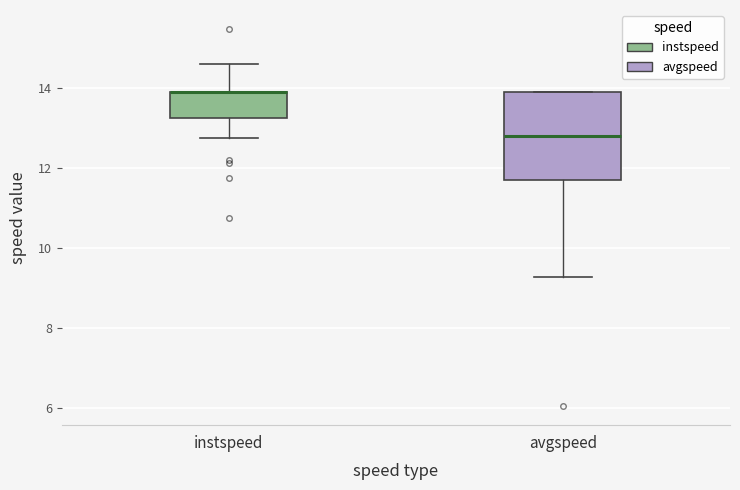

Reading left to right, read every box against the y-axis: the position of its median line, the range the box covers, and the ends of its whiskers. The values are not printed on the chart, so give them approximately, as read against the axis.

instspeed: median 13.8 (drawn on the box's upper edge), box 13.2 to 13.8, whiskers 12.8 to 14.6
avgspeed: median 12.8, box 11.6 to 13.8, whiskers 9.2 to 13.8